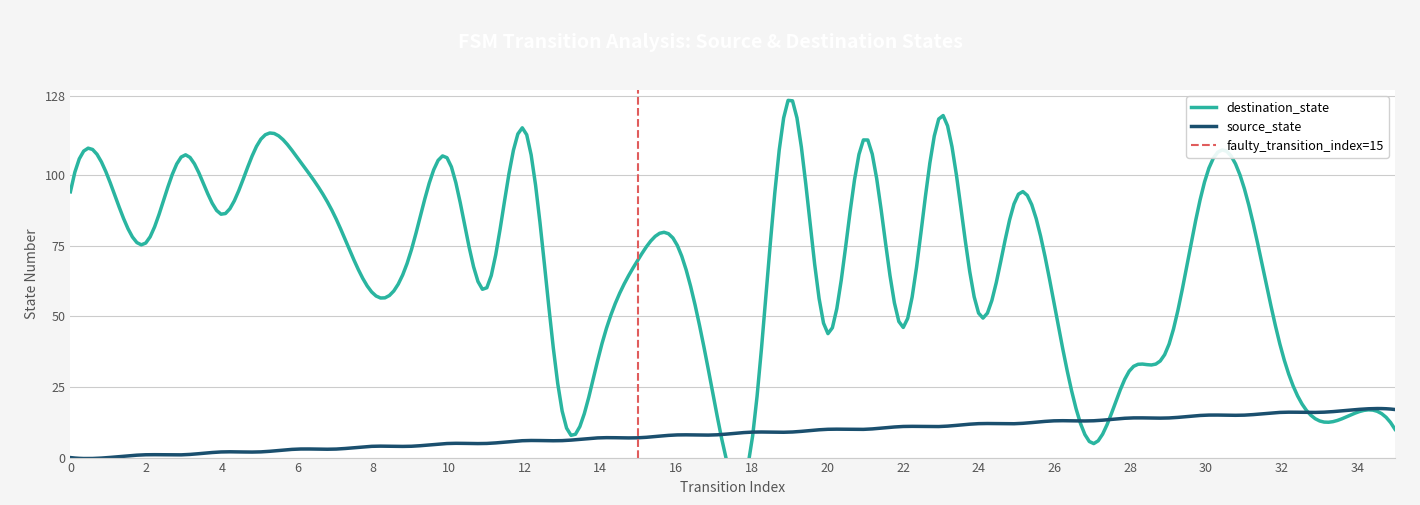

Does the chart display data point markers on the line(s)?

No